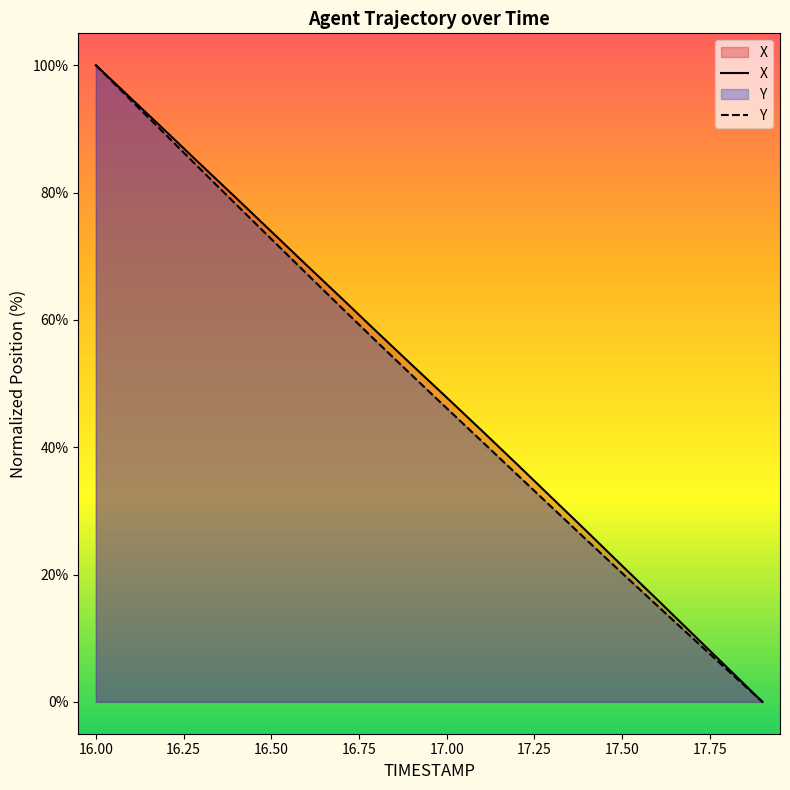

At which label does X reach its peak?

16.00